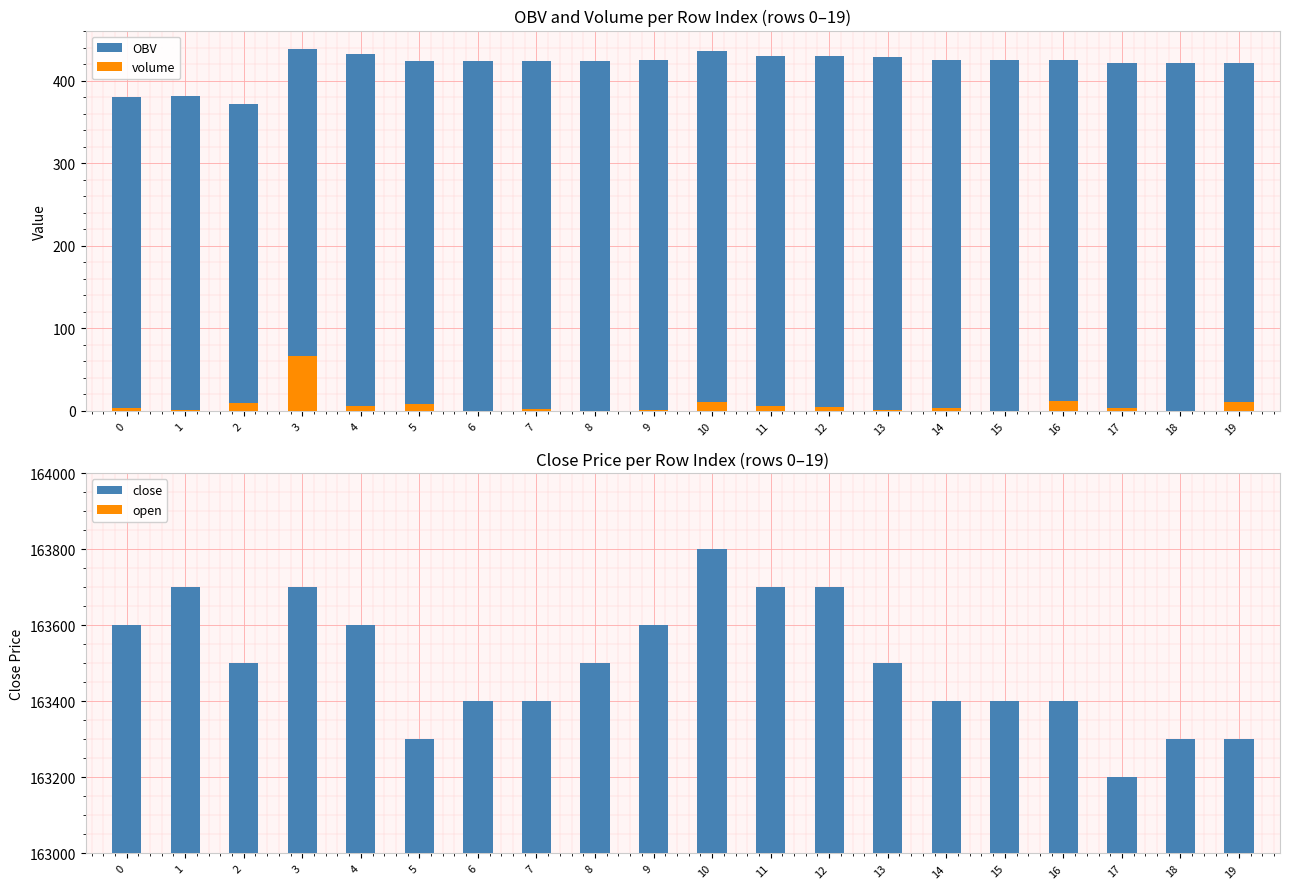

What is the total value across all series at 6?

163988.0